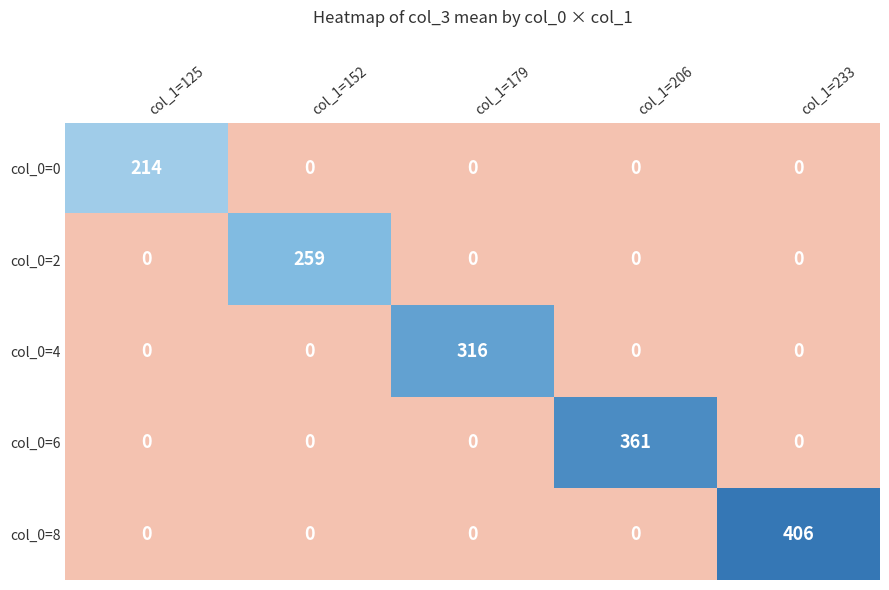

At which category is the sum across all series the highest?

col_1=233